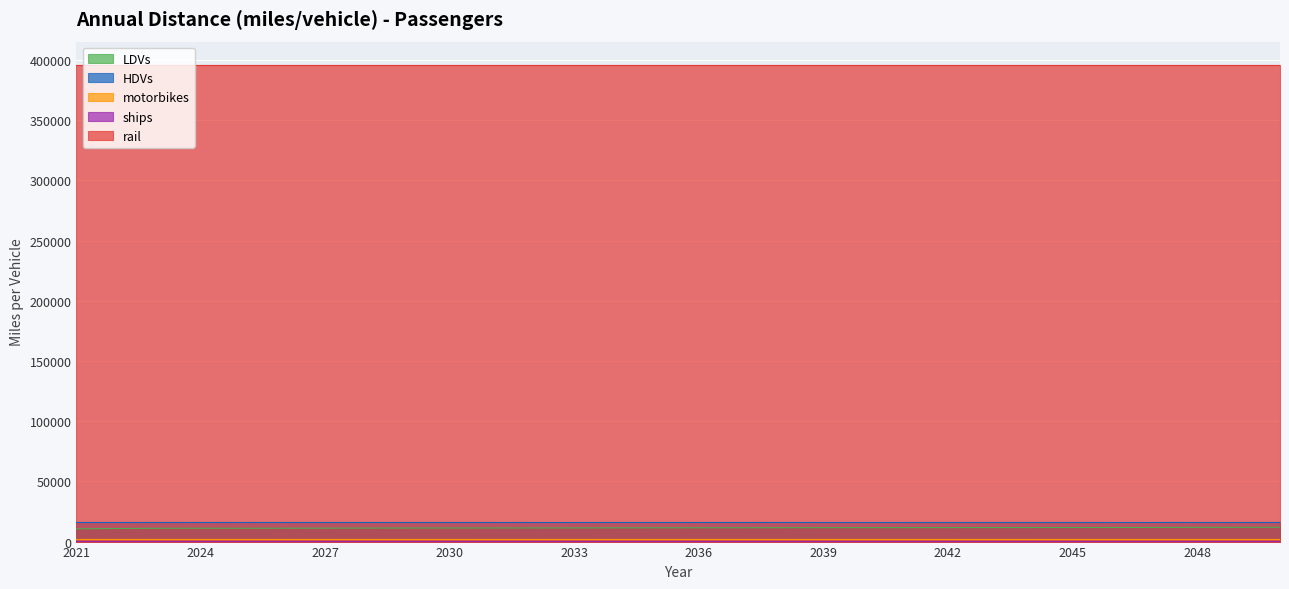

The LDVs series shows 11804 at 2048. True or false?

True